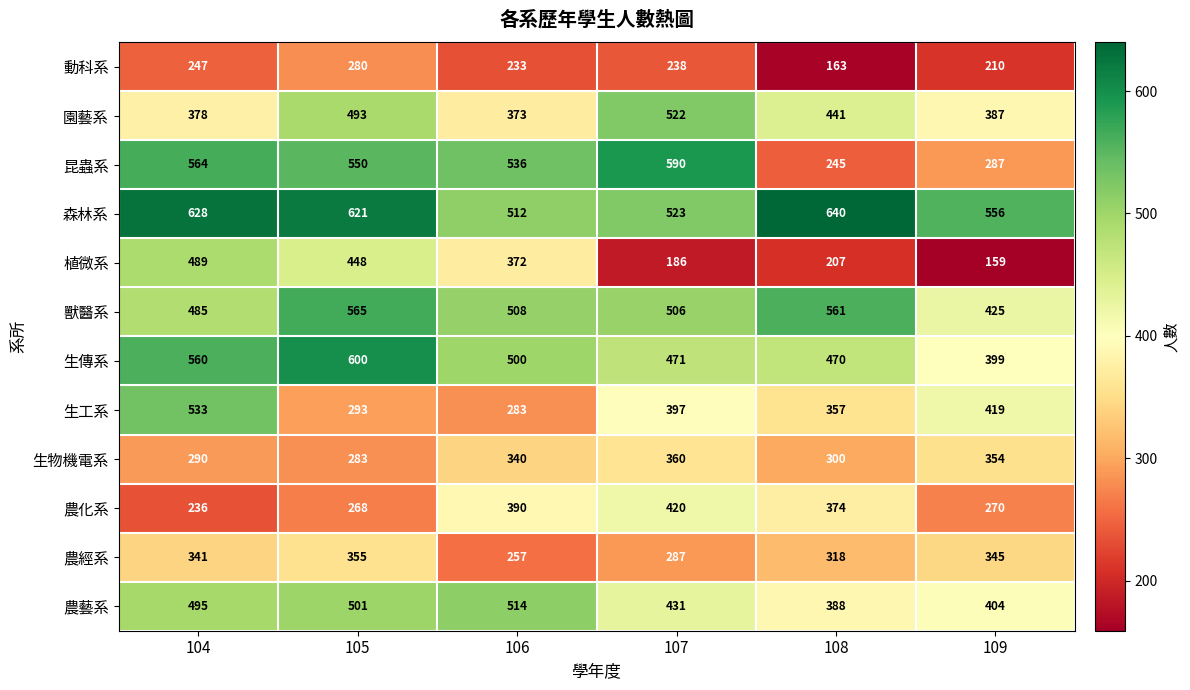

What is the average value of the 森林系 series?

580